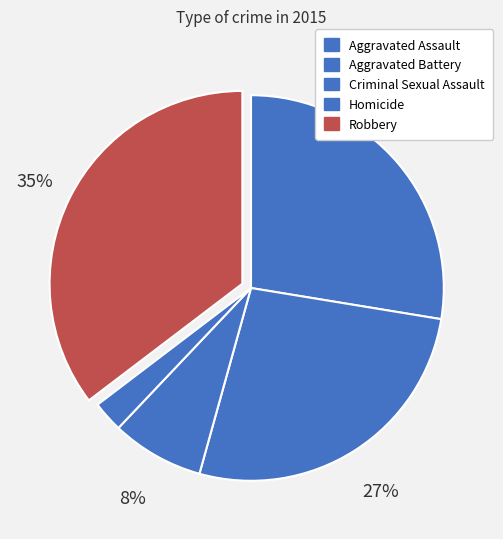

What is the ratio of the value at Homicide to the value at Aggravated Assault?

0.1